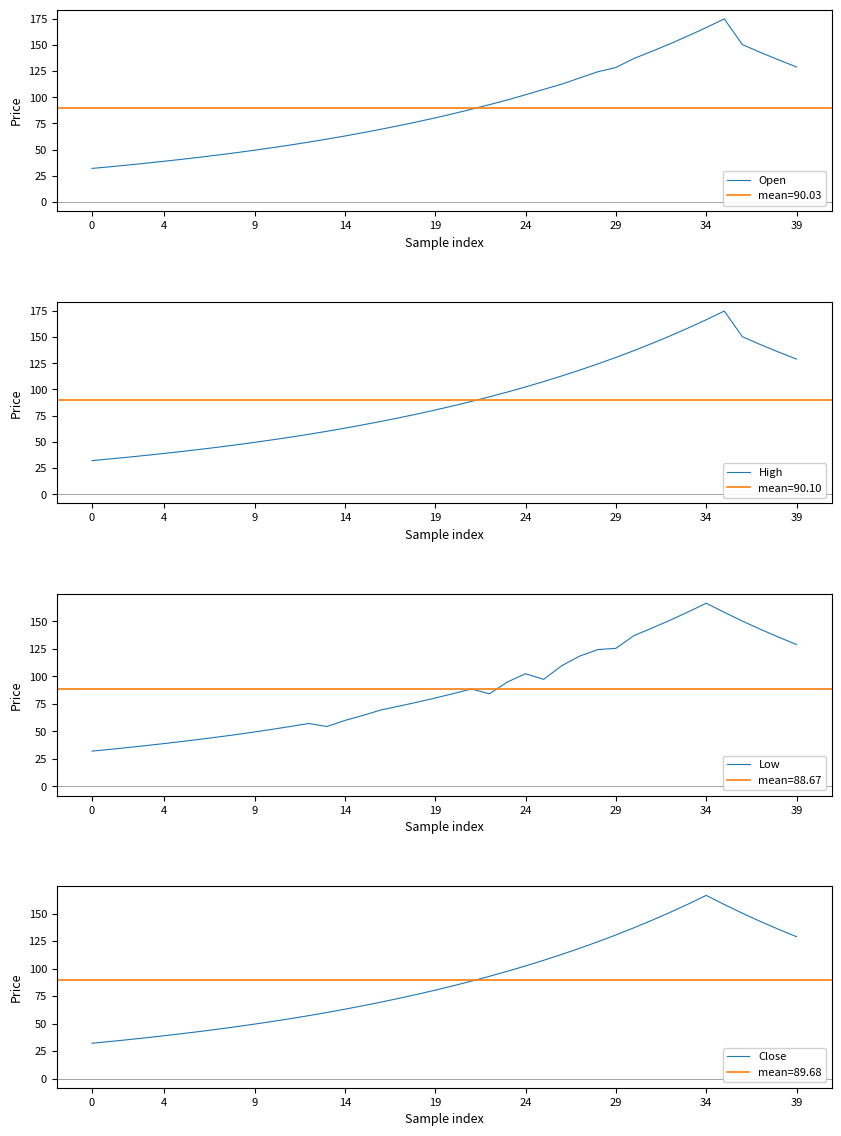

Is the value of Low at 19 greater than the value of High at 17?

No